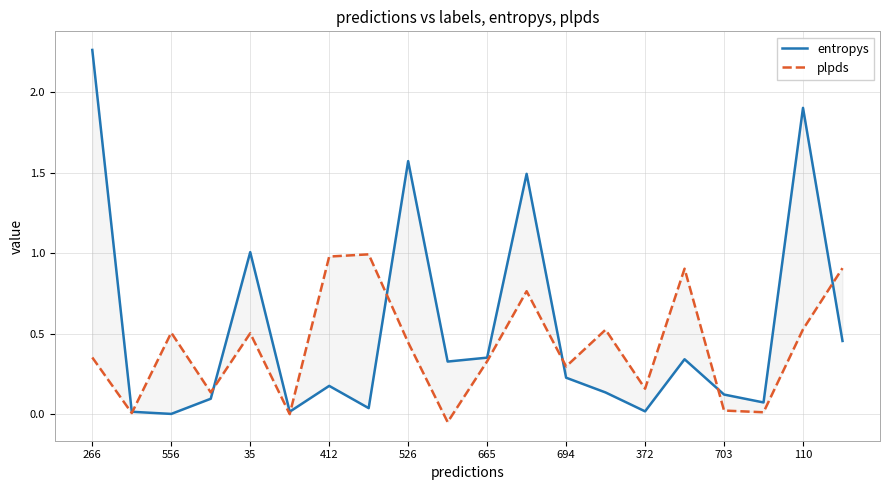

Reading left to right, list all the values displayed in this chart.

entropys: 2.3	0.0	0.0	0.1	1.0	0.0	0.2	0.0	1.6	0.3	0.4	1.5	0.2	0.1	0.0	0.3	0.1	0.1	1.9	0.5
plpds: 0.4	0.0	0.5	0.1	0.5	-0.0	1.0	1.0	0.4	-0.0	0.3	0.8	0.3	0.5	0.2	0.9	0.0	0.0	0.5	0.9